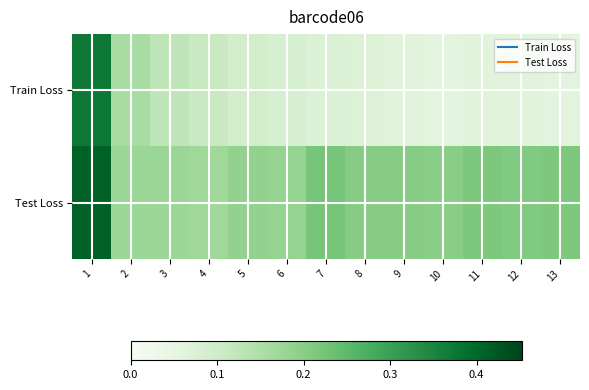

Rank the series by their average value, from highest to lowest.

Test Loss, Train Loss